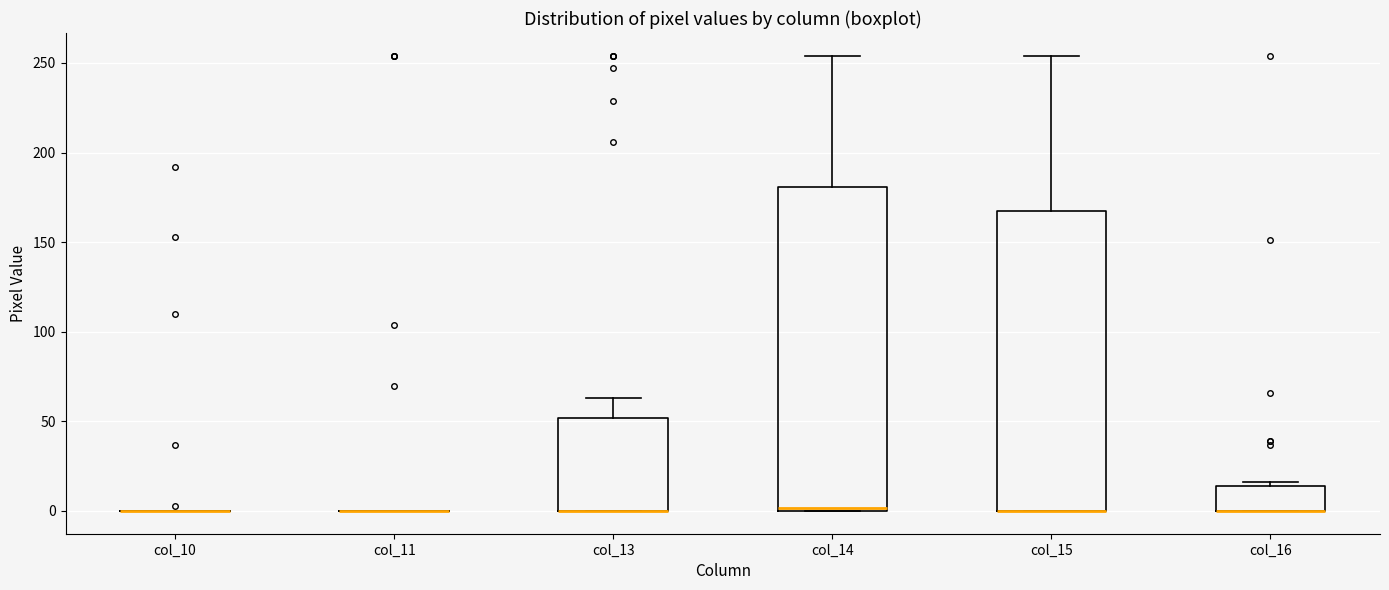

Reading left to right, read every box against the y-axis: the position of its median line, the range the box covers, and the ends of its whiskers. The values are not printed on the chart, so give them approximately, as read against the axis.

col_10: box collapsed to a line at 0, whiskers 0 to 0
col_11: box collapsed to a line at 0, whiskers 0 to 0
col_13: median 0 (drawn on the box's lower edge), box 0 to 50, whiskers 0 to 65
col_14: median 0, box 0 to 180, whiskers 0 to 255
col_15: median 0 (drawn on the box's lower edge), box 0 to 165, whiskers 0 to 255
col_16: median 0 (drawn on the box's lower edge), box 0 to 15, whiskers 0 to 15 (just above the box's upper edge)